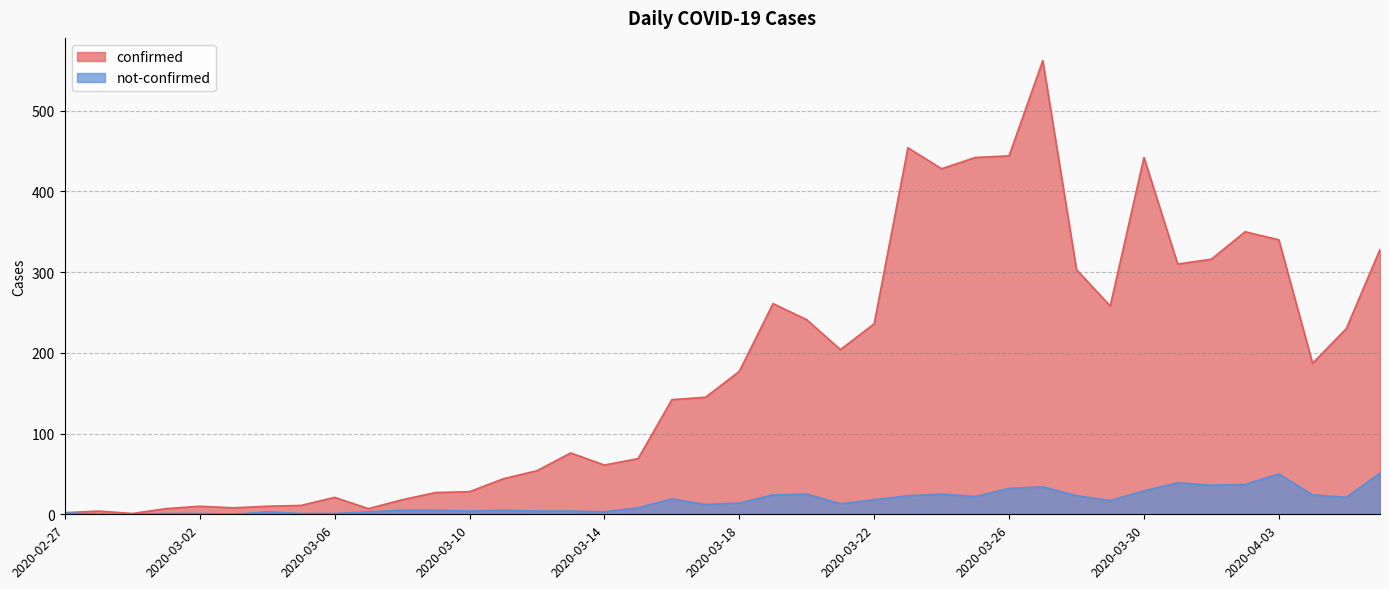

True or false: confirmed has a value of 250 at 2020-03-18.

False